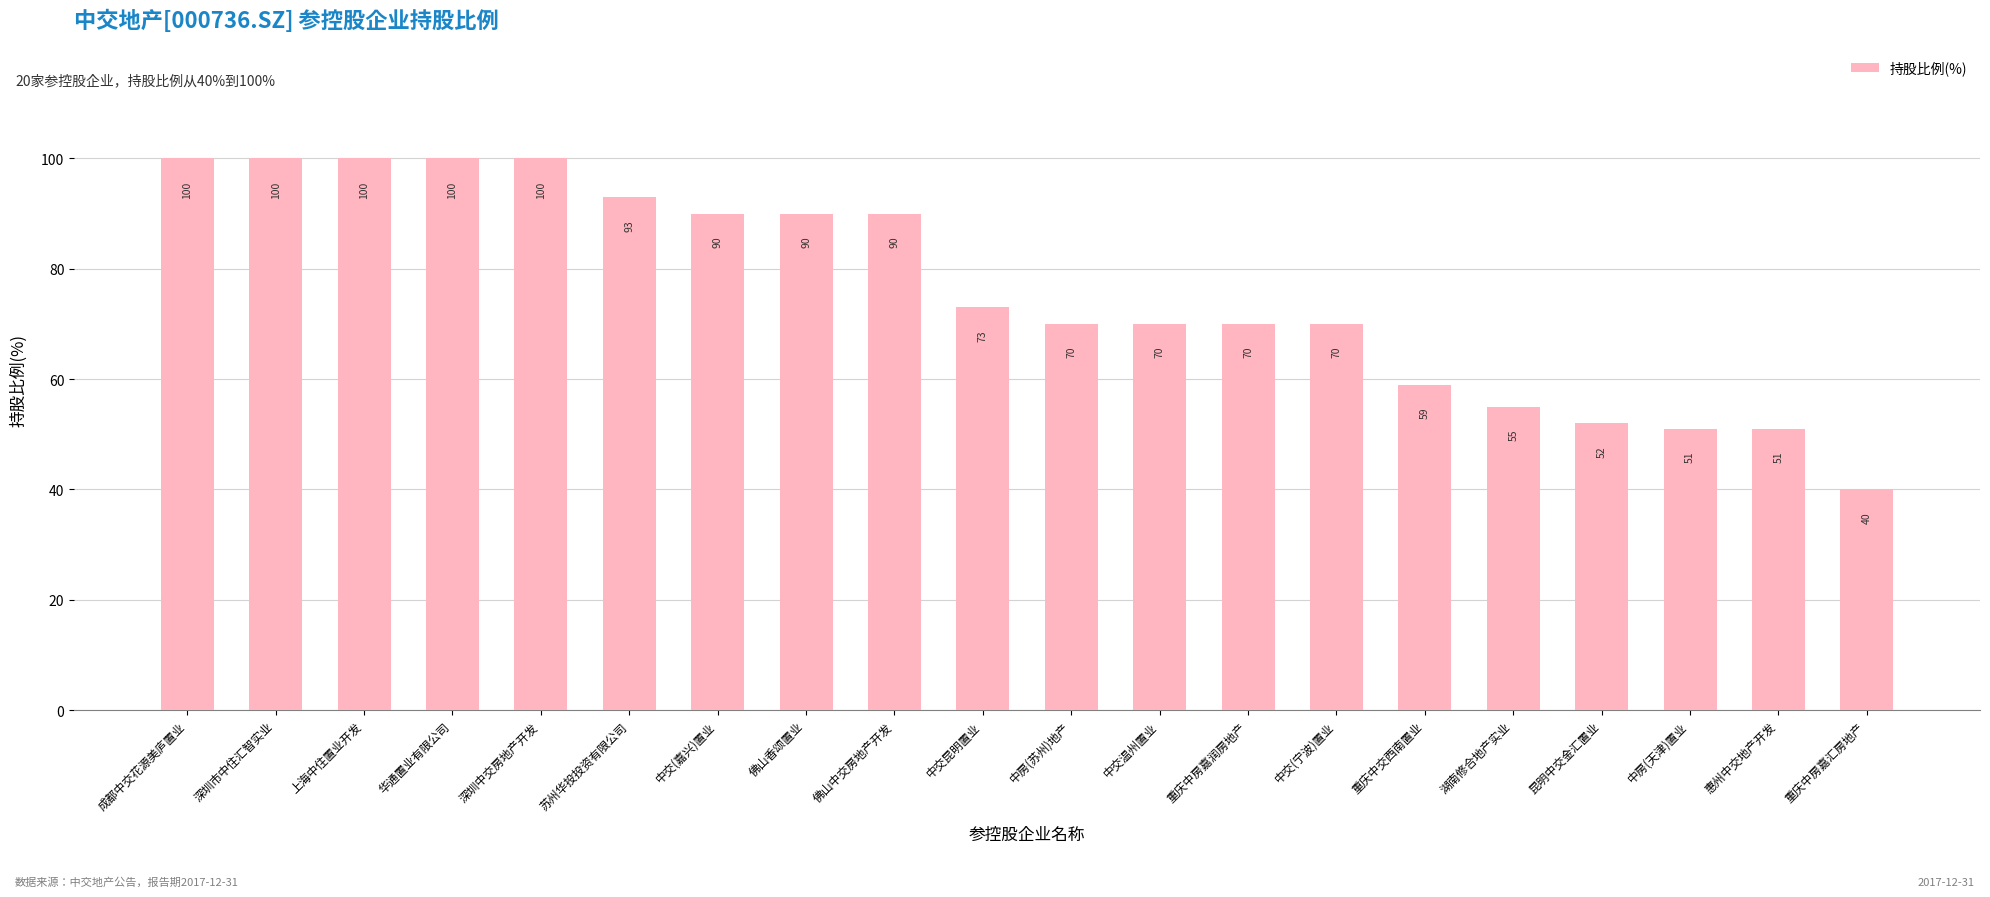

What is the label of the 10th bar from the left?

中交昆明置业